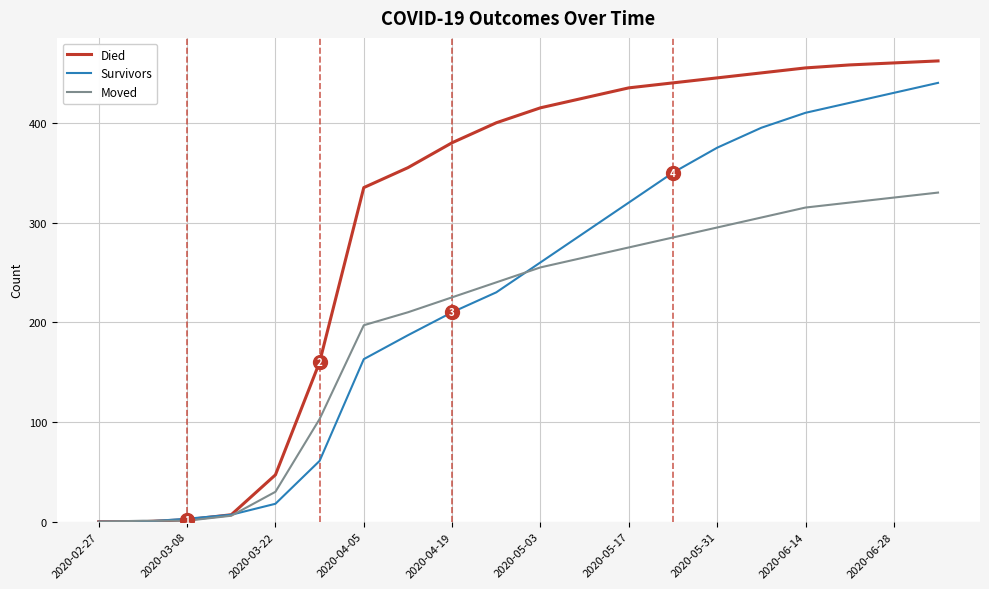

Rank the series by their maximum value, from lowest to highest.

Moved, Survivors, Died